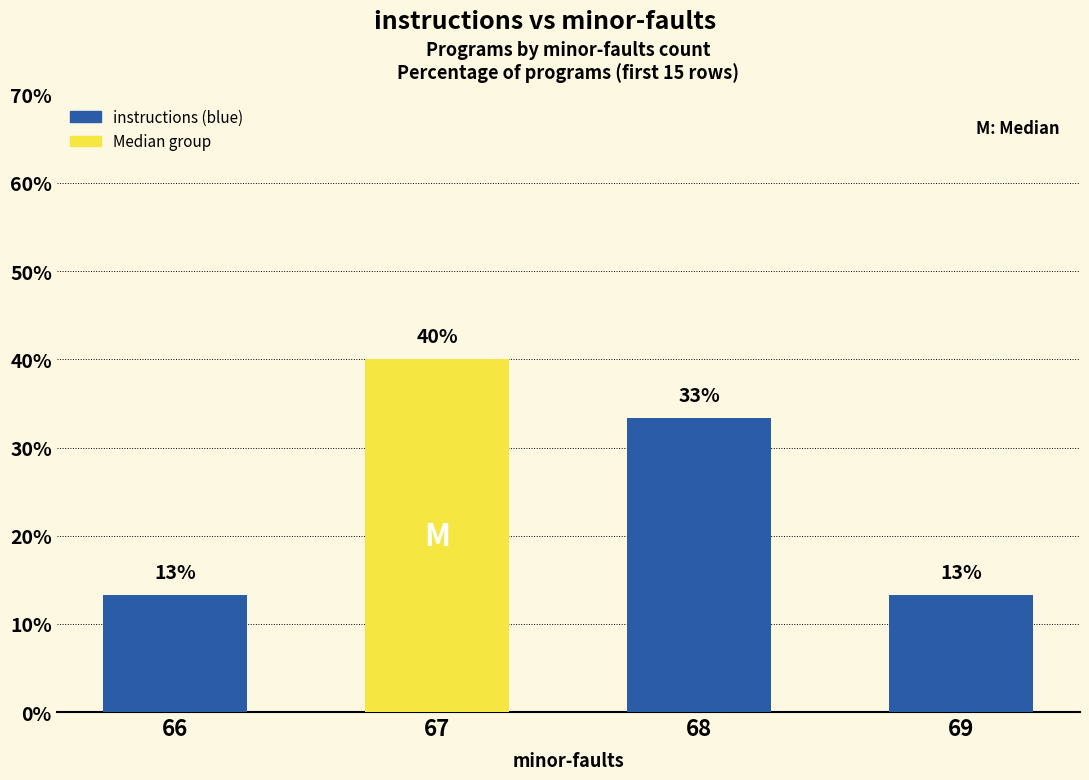

Reading right to left, list all the values displayed in this chart.

13.3	33.3	40.0	13.3